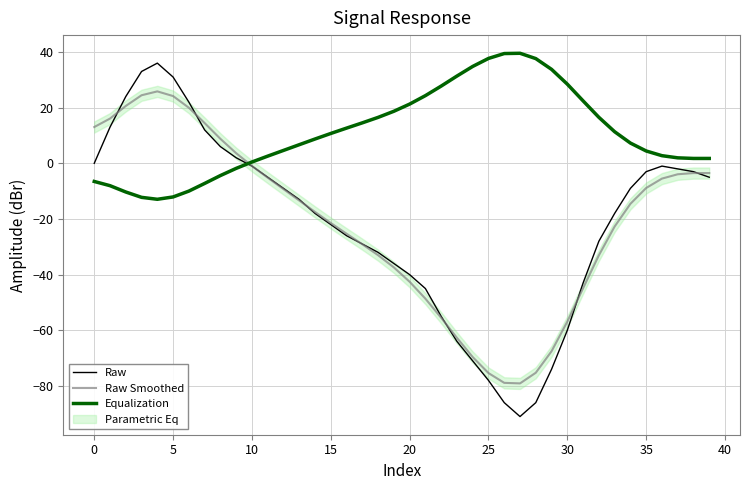

How many positive values does the Raw series have?

9